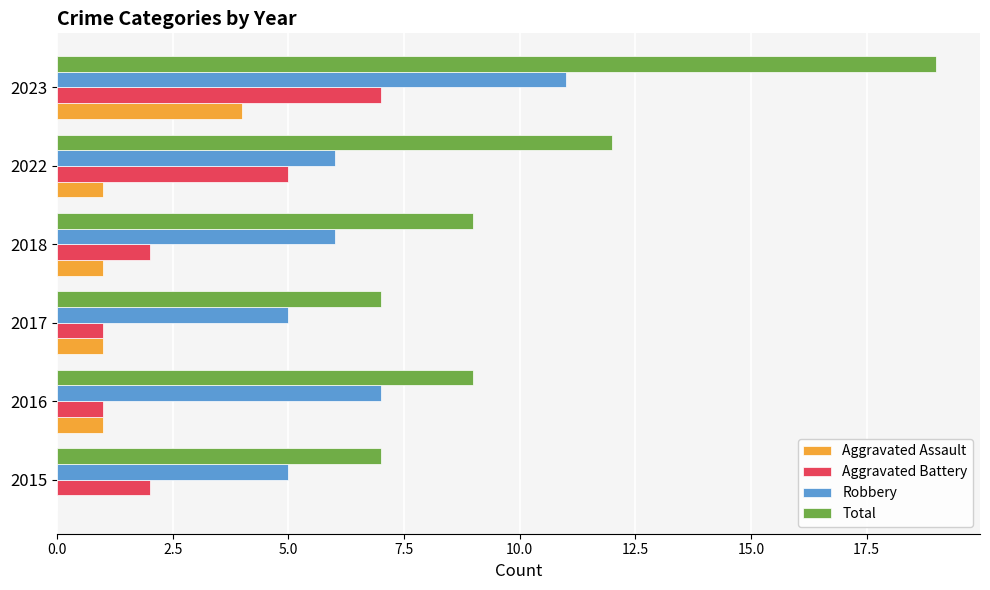

Which series has the largest range (max minus min)?

Total